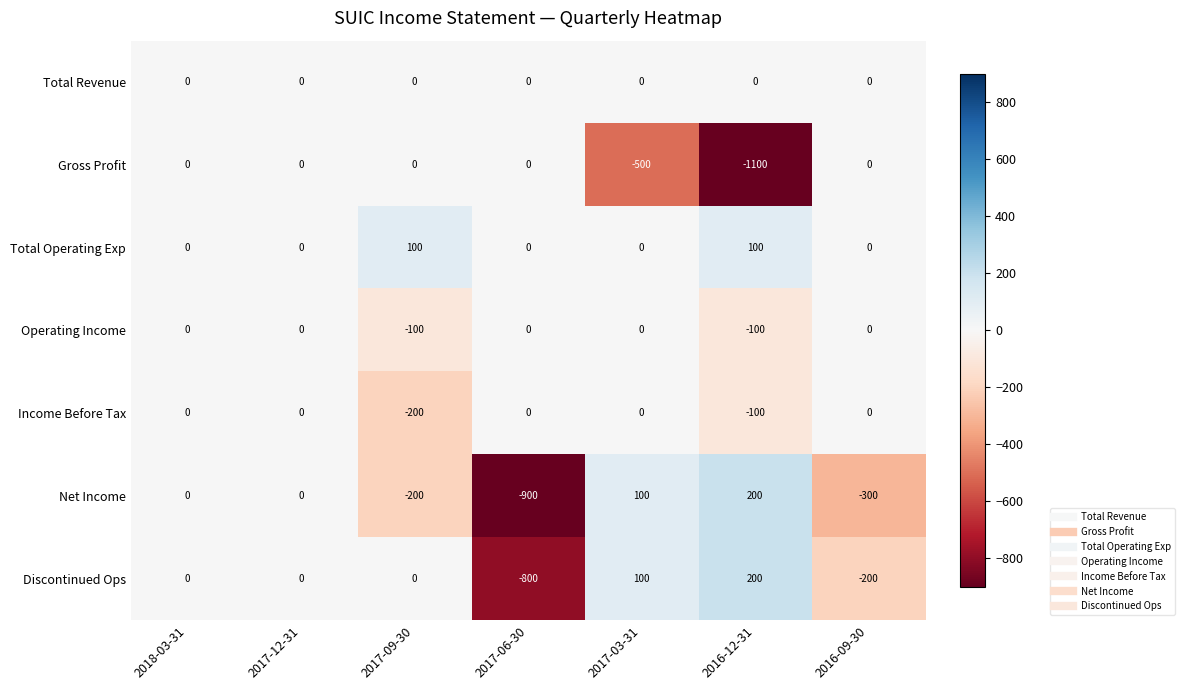

What is the difference between the highest and lowest values at 2017-09-30?

300